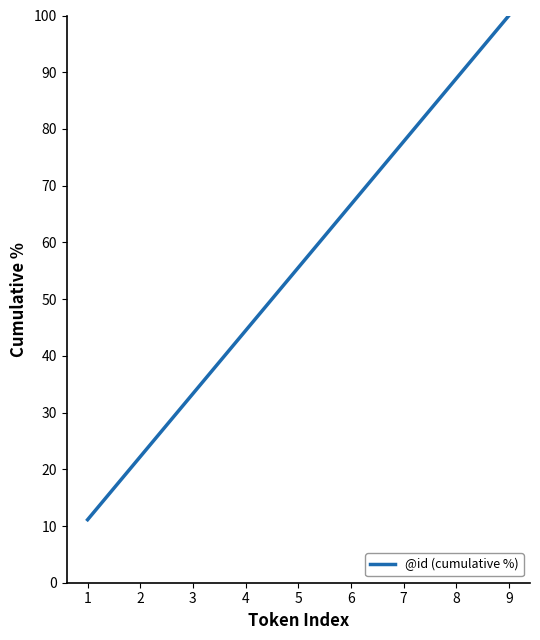

Rank the categories by value from lowest to highest.

1, 2, 3, 4, 5, 6, 7, 8, 9